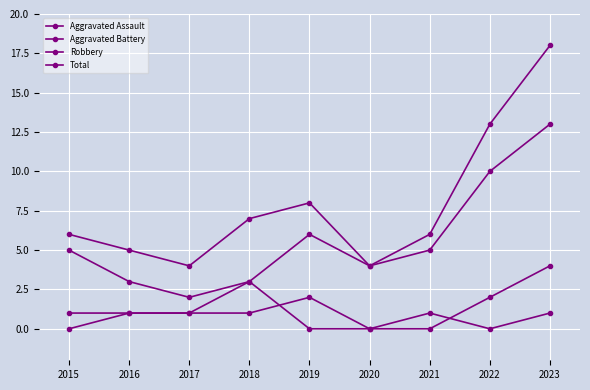

Count the number of data series in this chart.

4